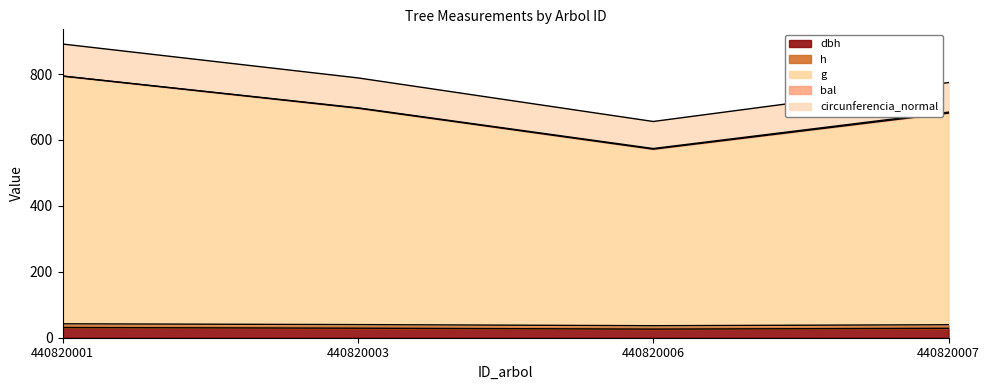

At which category is the sum across all series the highest?

440820001